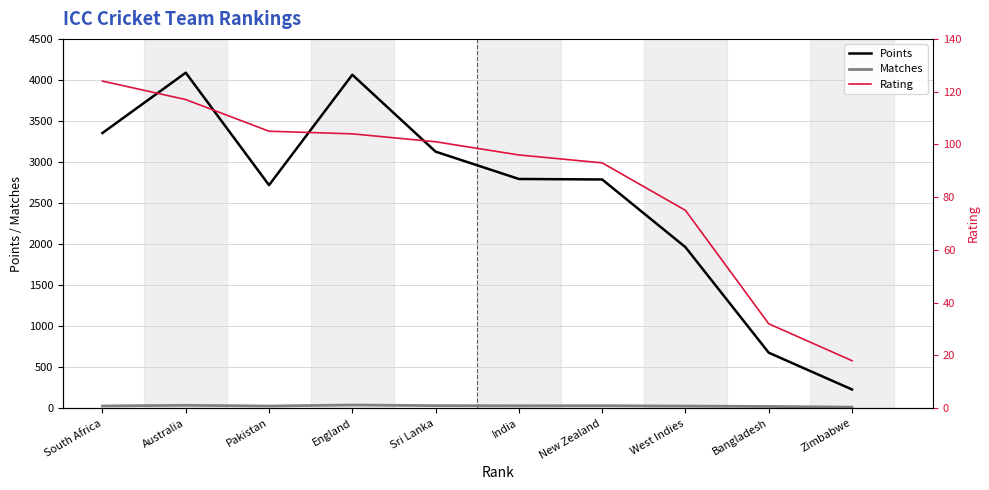

Which label corresponds to the smallest value in the chart?

Zimbabwe